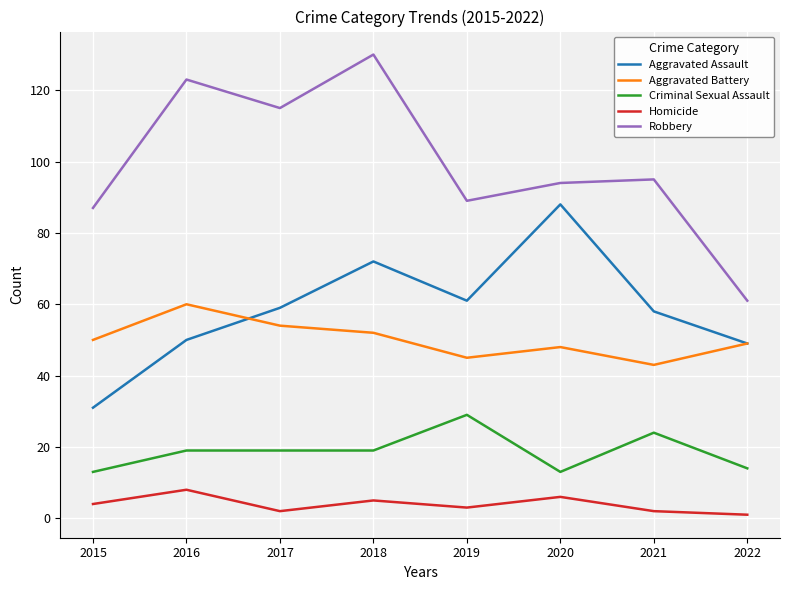

True or false: Aggravated Assault has a value of 91 at 2021.

False